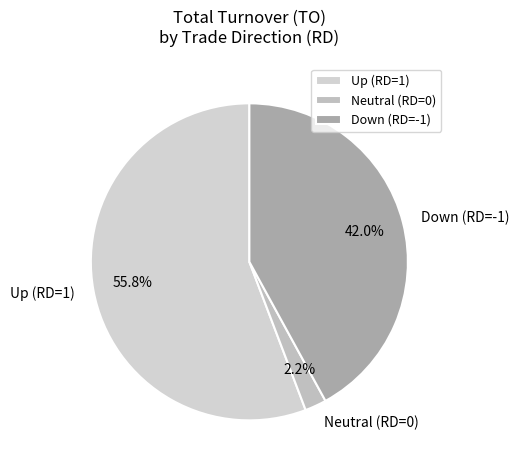

Is there a majority slice in this chart?

Yes